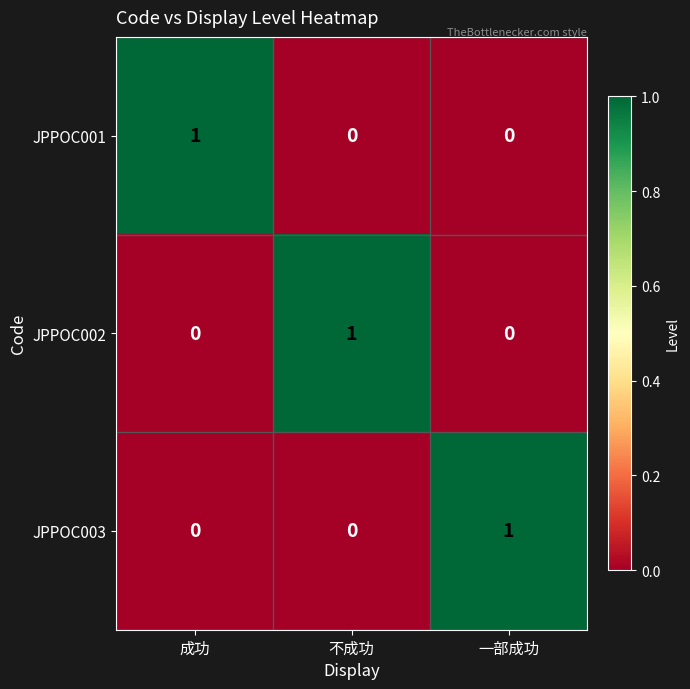

How many values in the JPPOC003 series exceed 0?

1